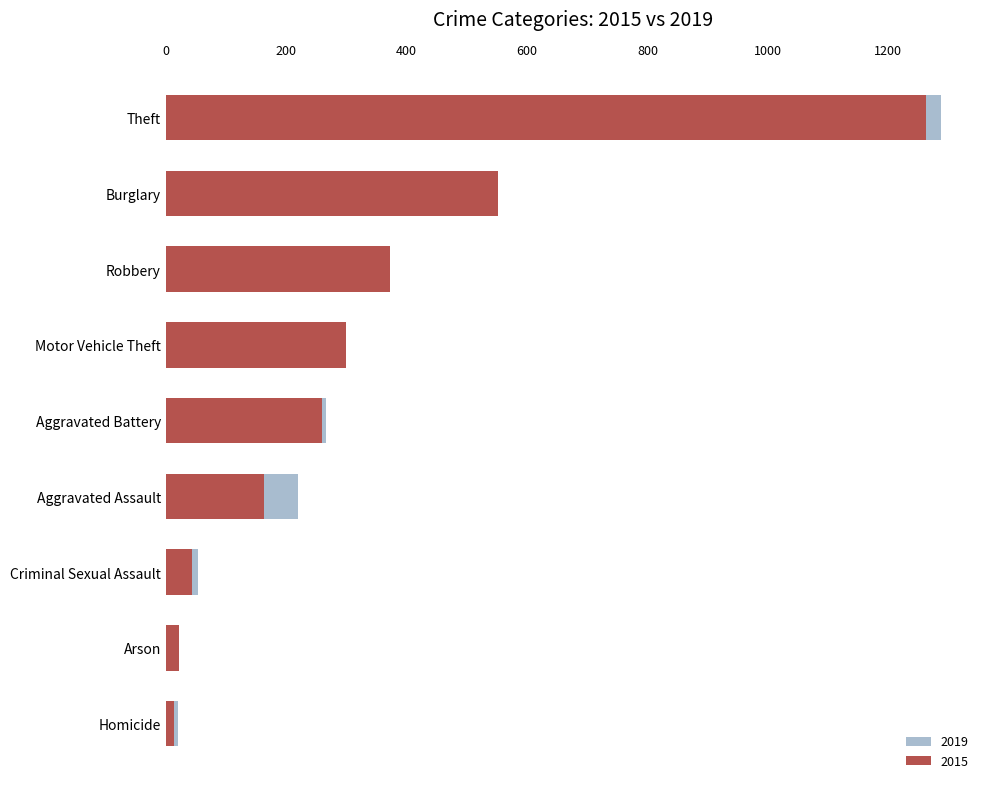

Where is 2015 nearest to the value 638?

Burglary